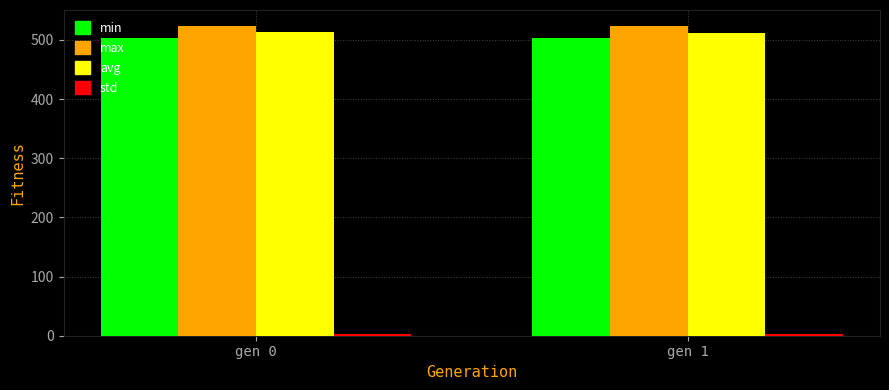

How many groups of bars are there?

2